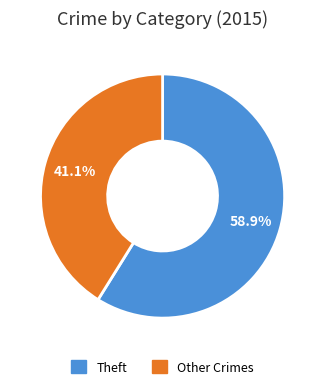

Which slice is the smallest?

Other Crimes